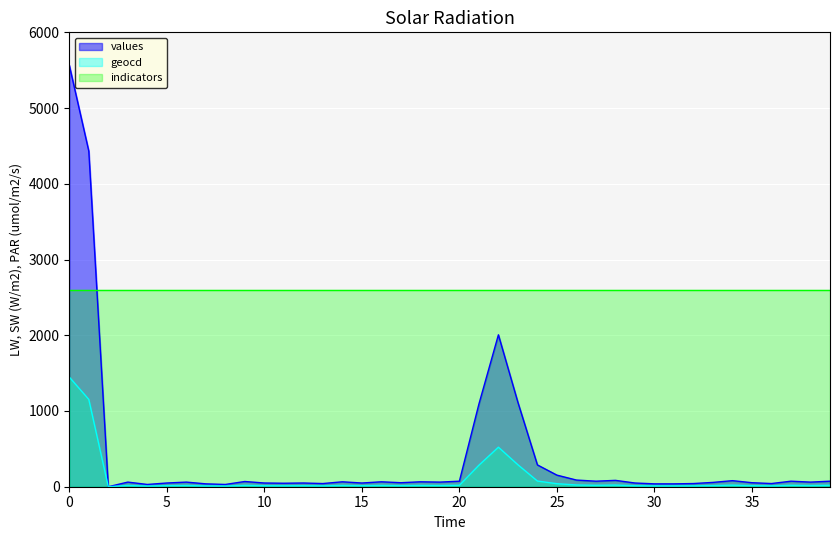

List the series in order of their peak value, lowest first.

geocd, indicators, values